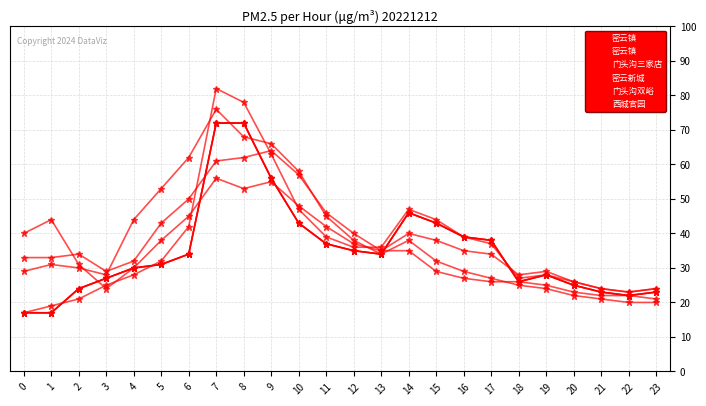

Is this an area chart (filled region under the line)?

No